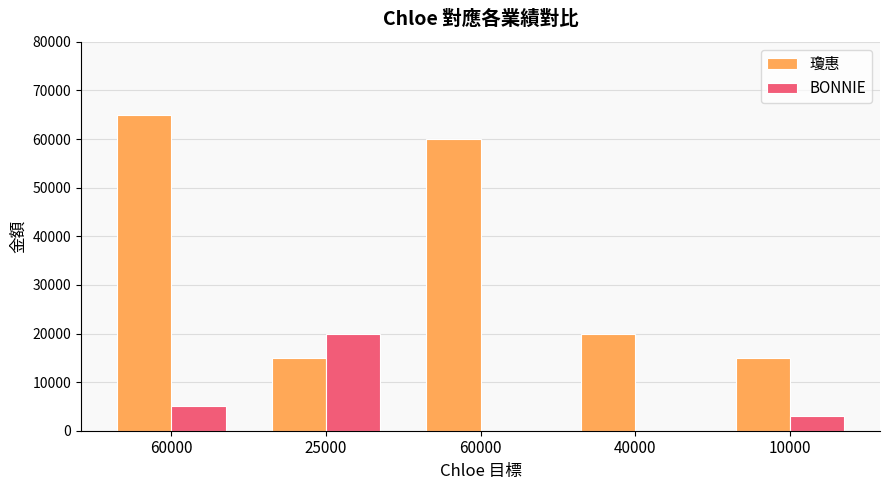

What are all the series names shown in the legend?

瓊惠, BONNIE